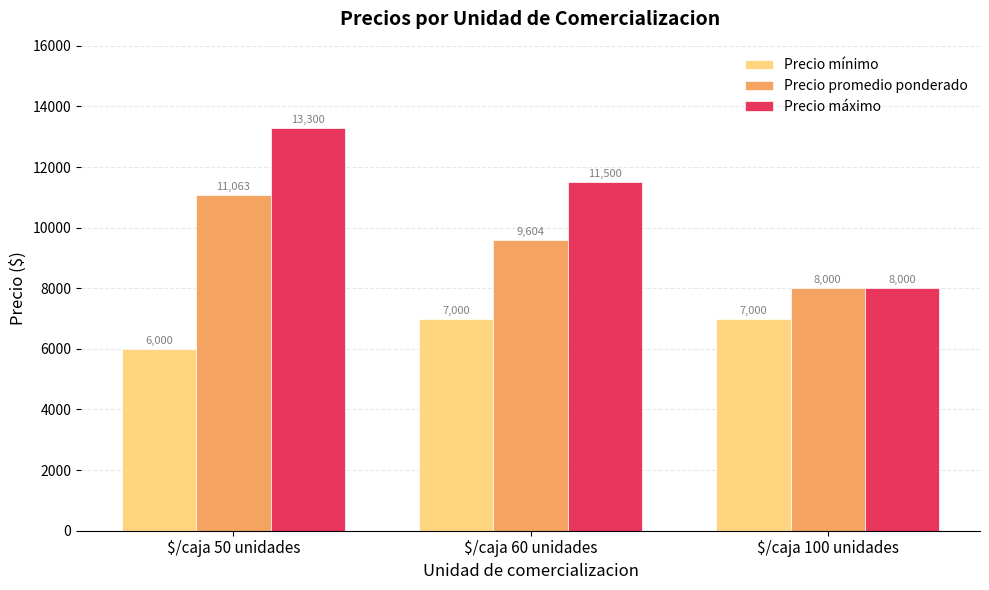

What is the sum of all Precio promedio ponderado values?

28667